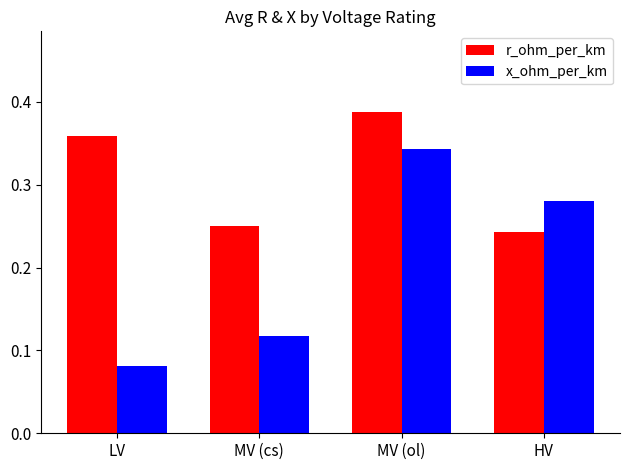

Which category has the lowest value in the x_ohm_per_km series?

LV